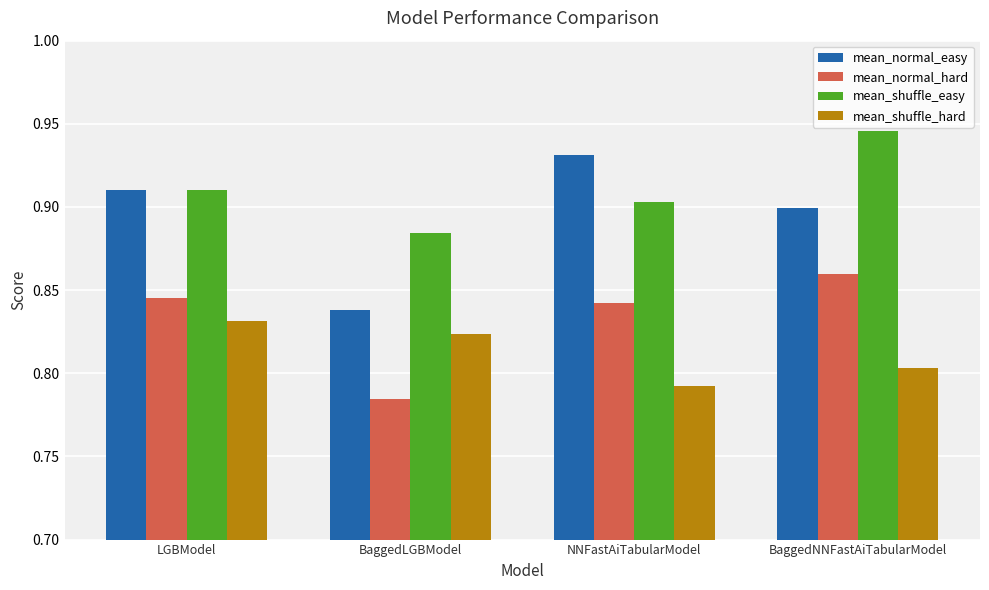

Rank the series by their maximum value, from highest to lowest.

mean_shuffle_easy, mean_normal_easy, mean_normal_hard, mean_shuffle_hard